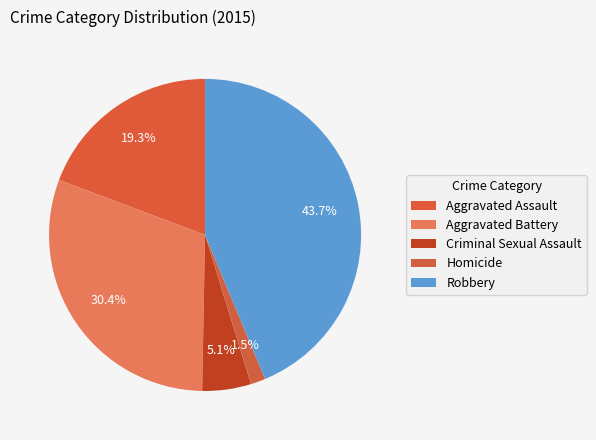

Does Homicide account for over 50% of the chart?

No